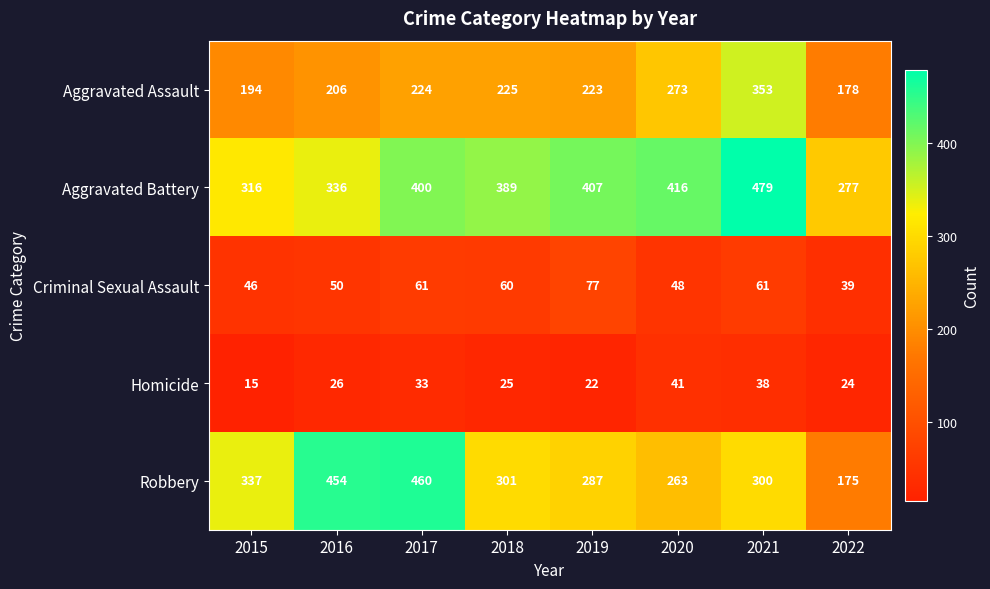

Where does the Robbery series first go above 301?

2015